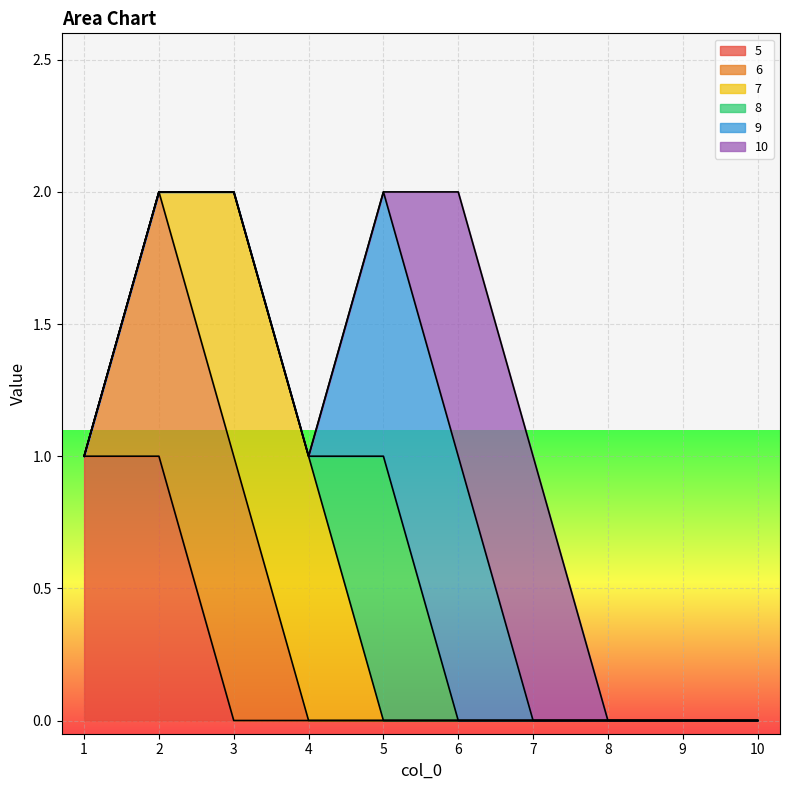

Reading left to right, transcribe all the data shown in this chart.

5: 1	1	0	0	0	0	0	0	0	0
6: 0	1	1	0	0	0	0	0	0	0
7: 0	0	1	1	0	0	0	0	0	0
8: 0	0	0	0	1	0	0	0	0	0
9: 0	0	0	0	1	1	0	0	0	0
10: 0	0	0	0	0	1	1	0	0	0